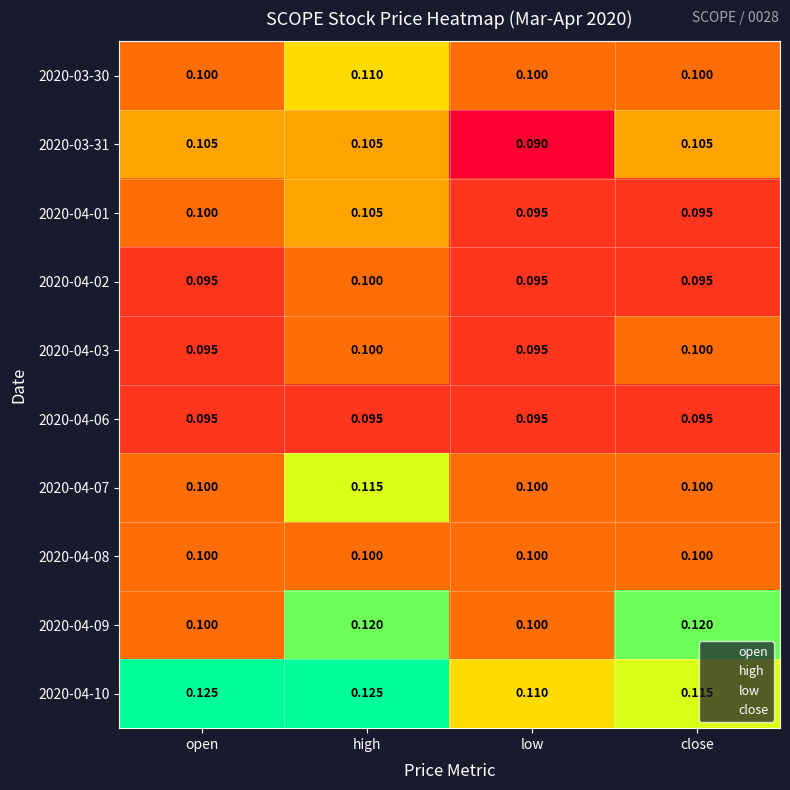

Count the number of categories in the chart.

4